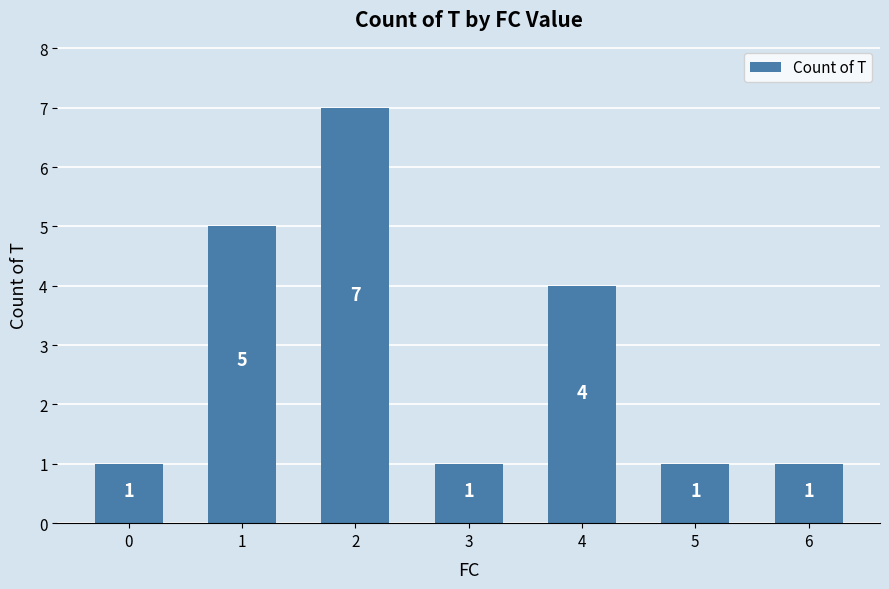

Read the value at 2.

7